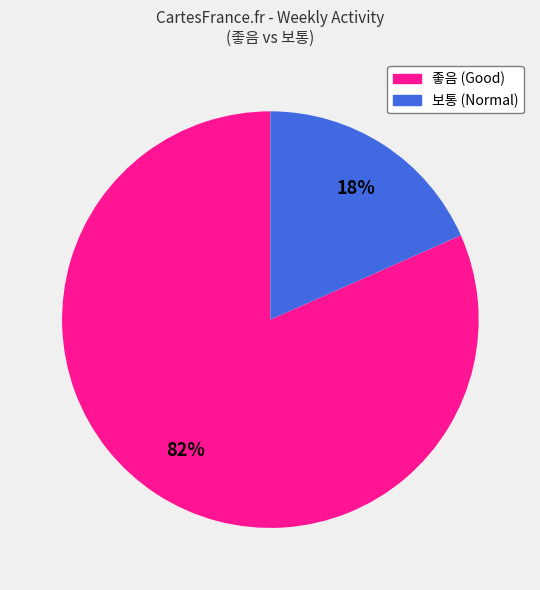

Does any single category account for the majority?

Yes